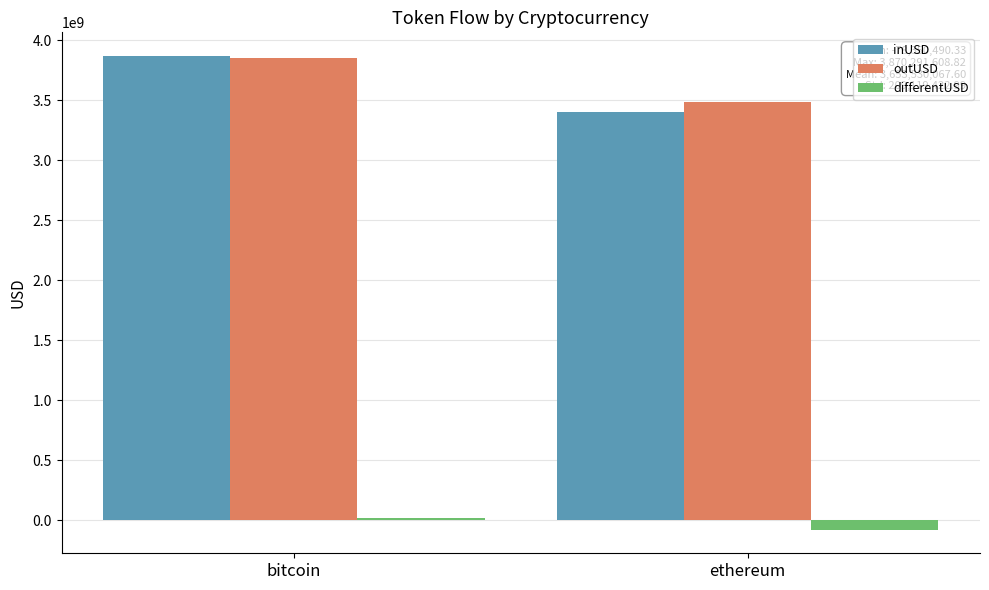

What is the greatest value displayed?

3870291608.8